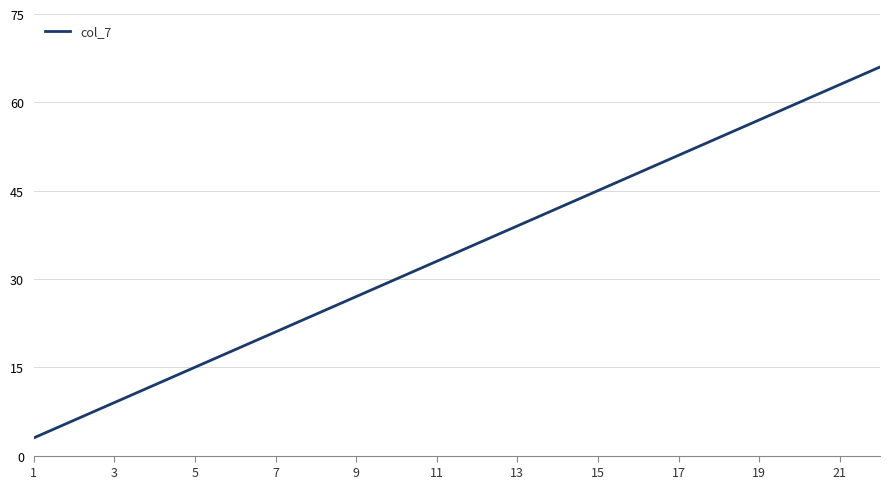

How many series are shown in this chart?

1